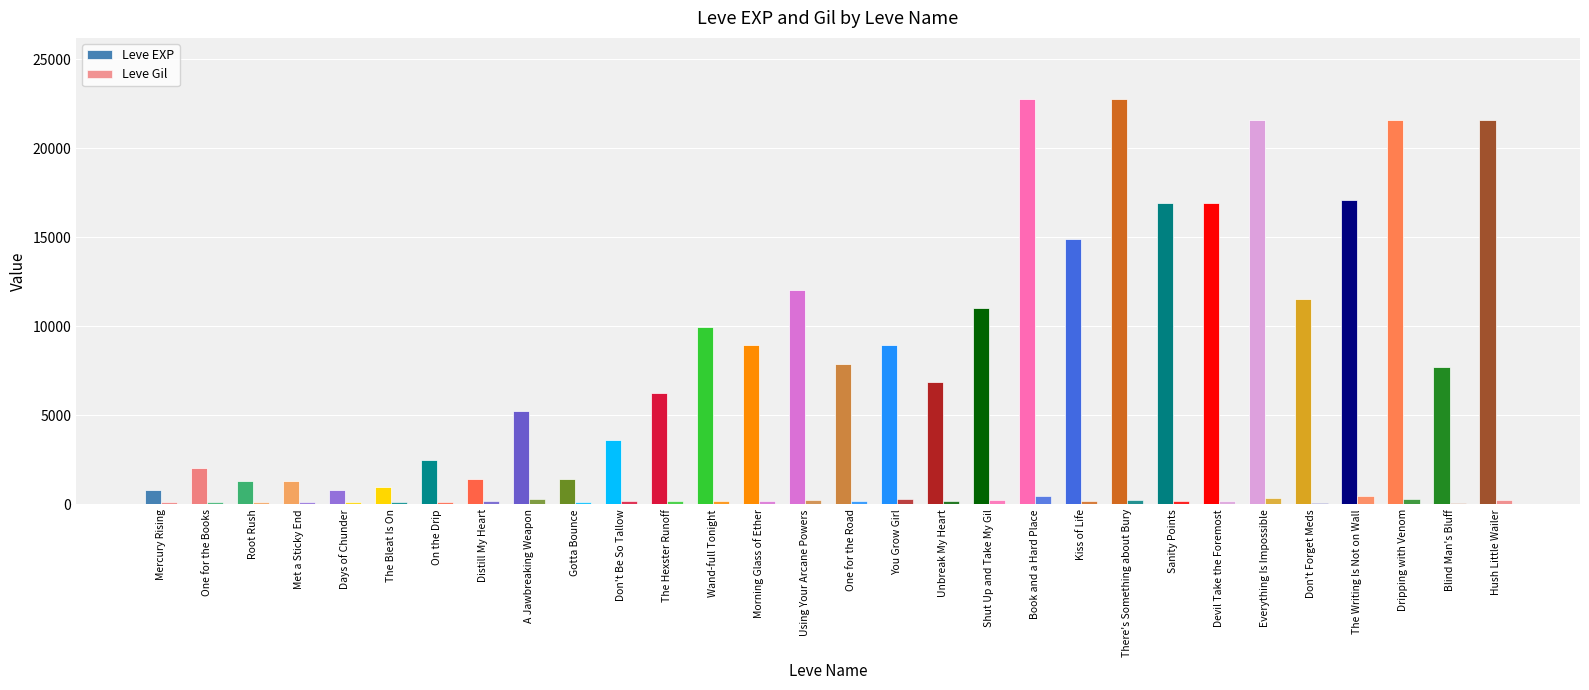

What is the maximum value shown in the chart?

22790